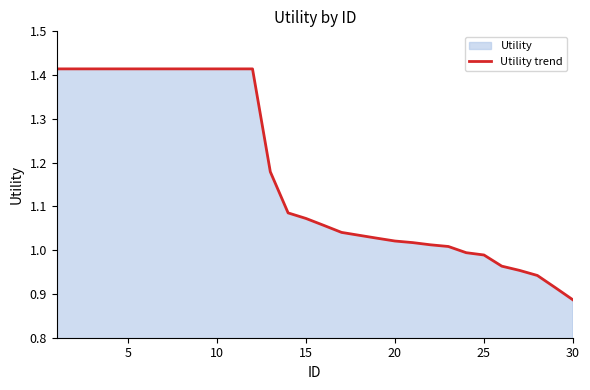

Which label corresponds to the smallest value in the chart?

30